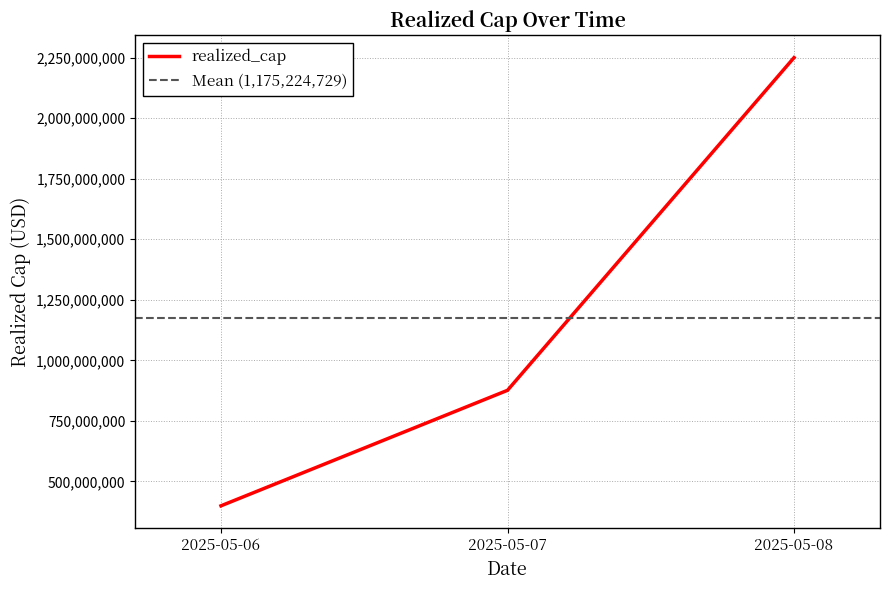

What is the minimum value shown in the chart?

399080548.4